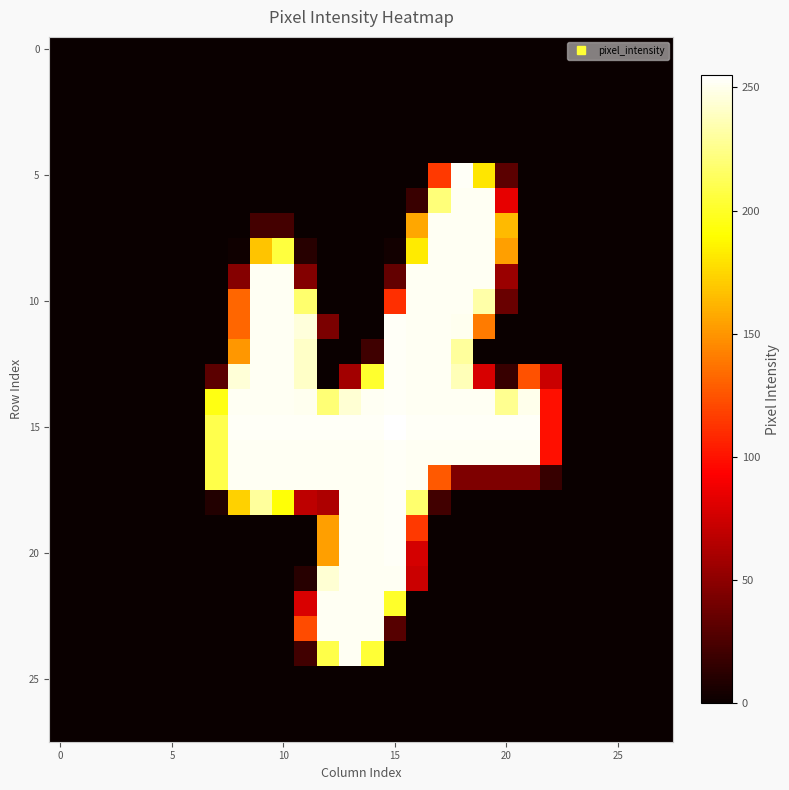

At how many categories does at least one series exceed 254?

1